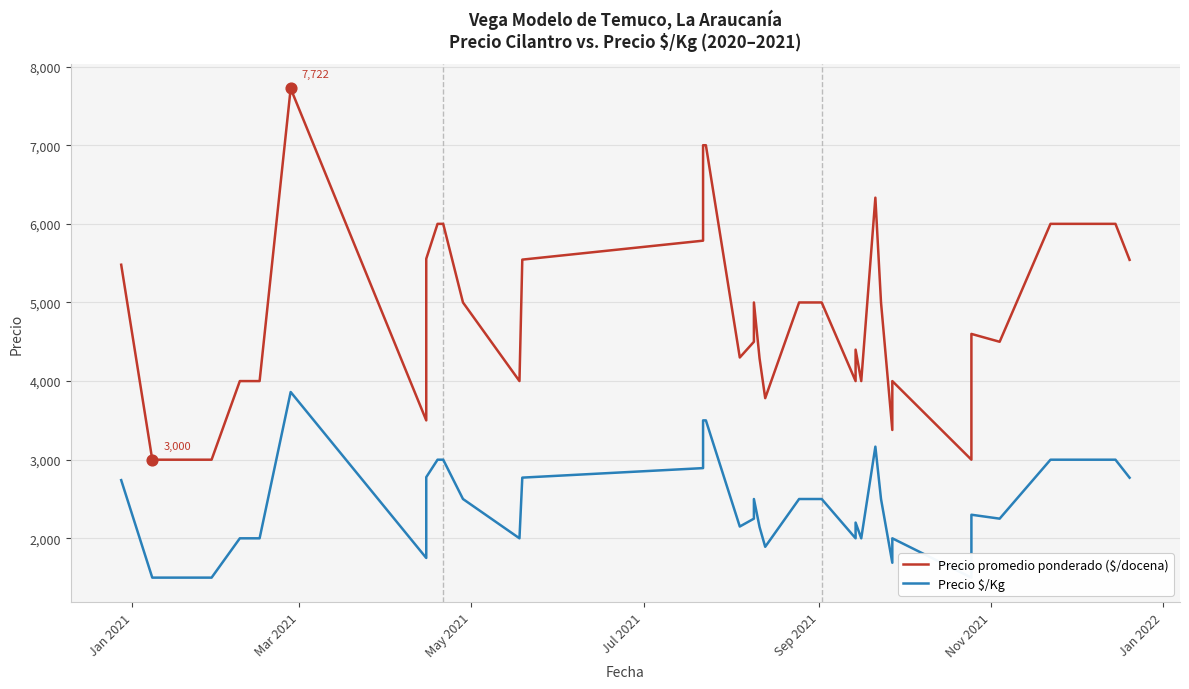

Which series reaches the maximum Y coordinate?

Precio promedio ponderado ($/docena)